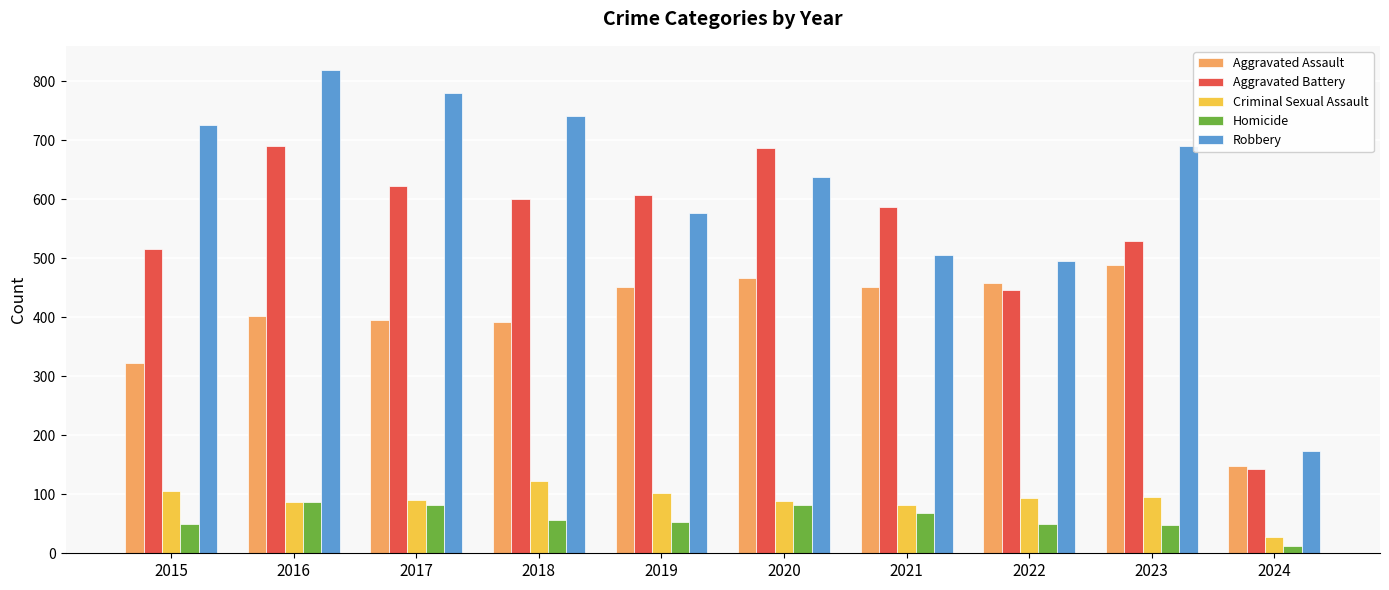

How many distinct data groups are displayed?

5